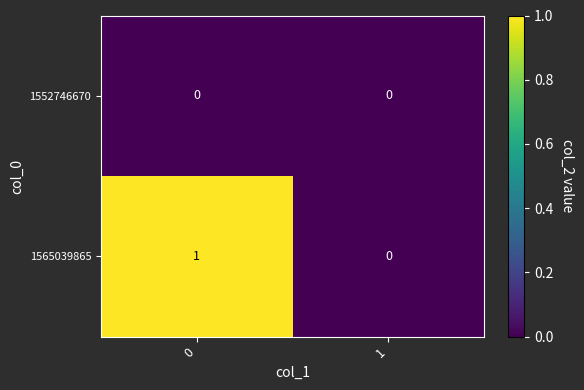

Is it true that 1552746670 equals 0 at 0?

True